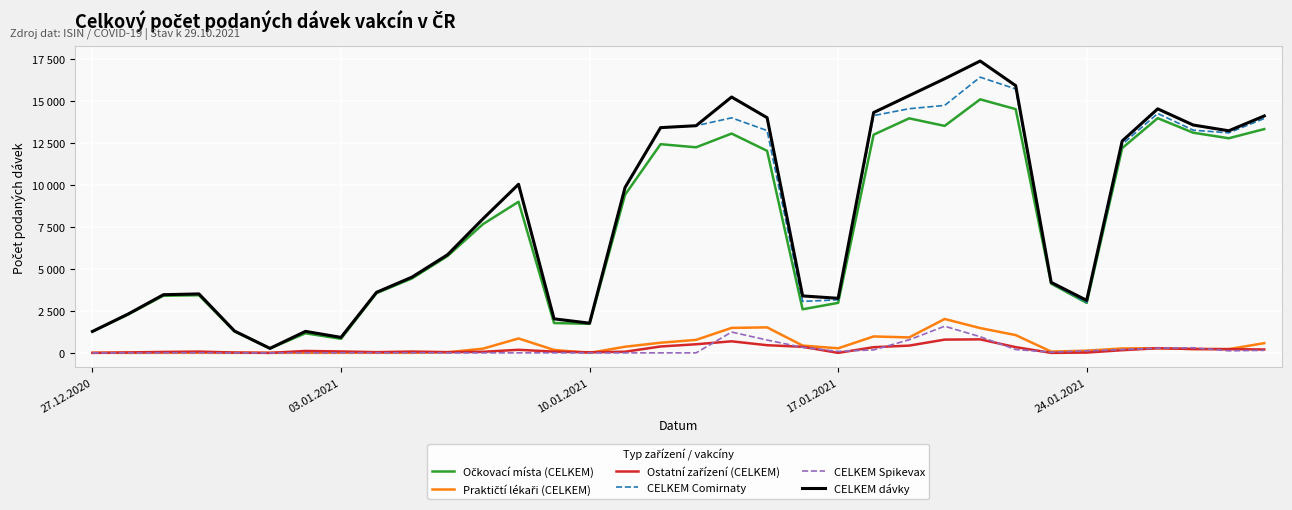

Is this an area chart (filled region under the line)?

No